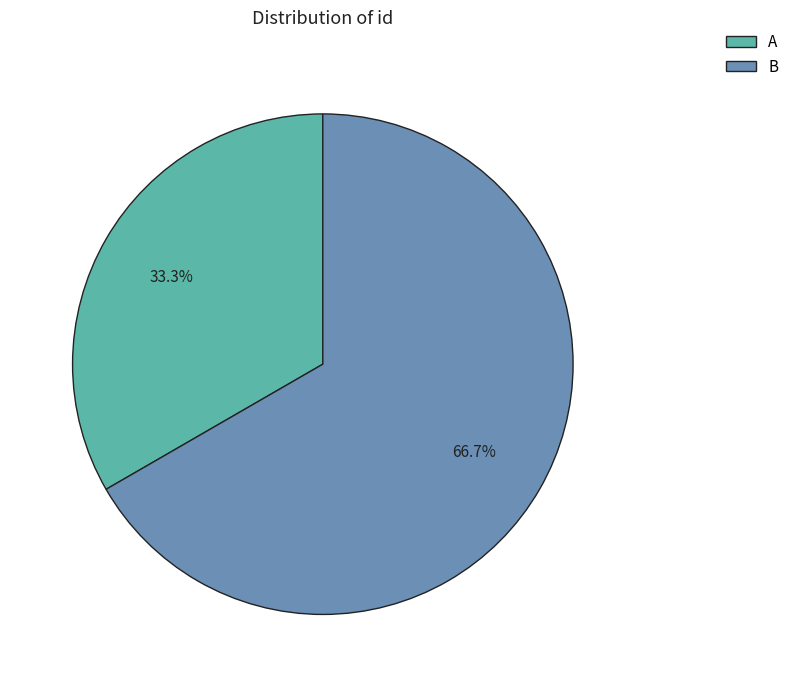

Which slice represents more than half of the pie?

B